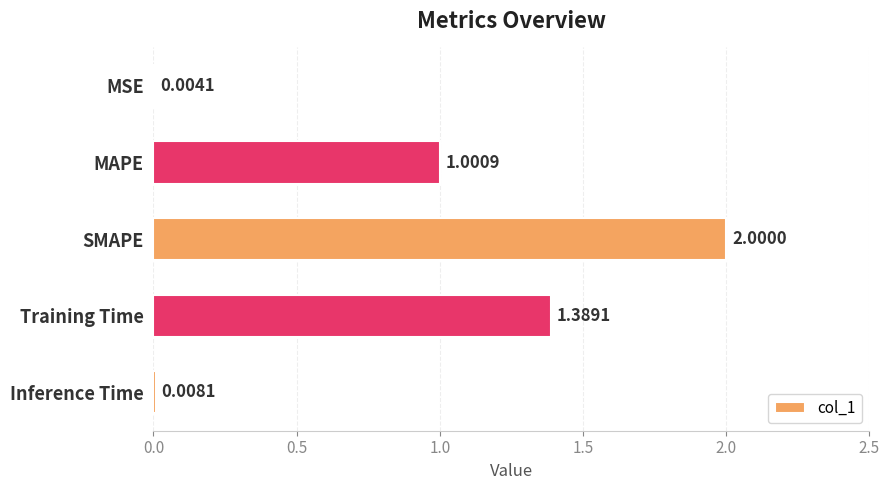

What is the sum of all values?

4.4